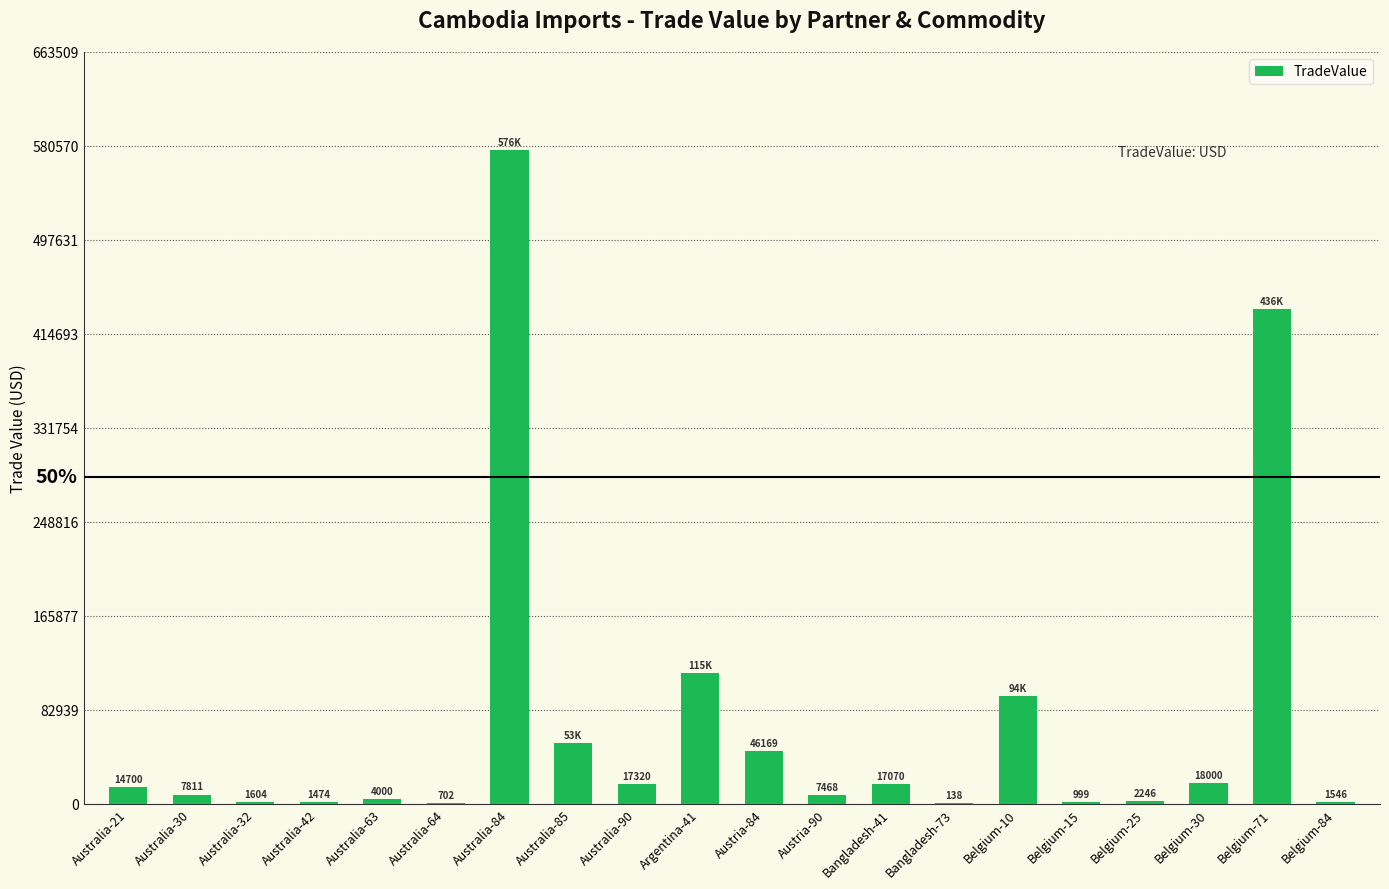

Are the bars horizontal?

No